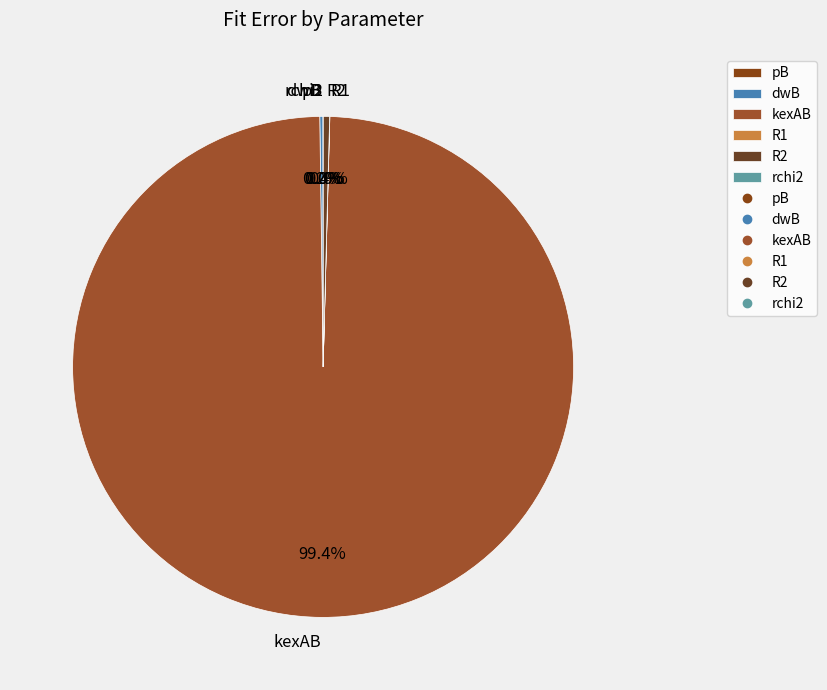

Which slice is the largest?

kexAB